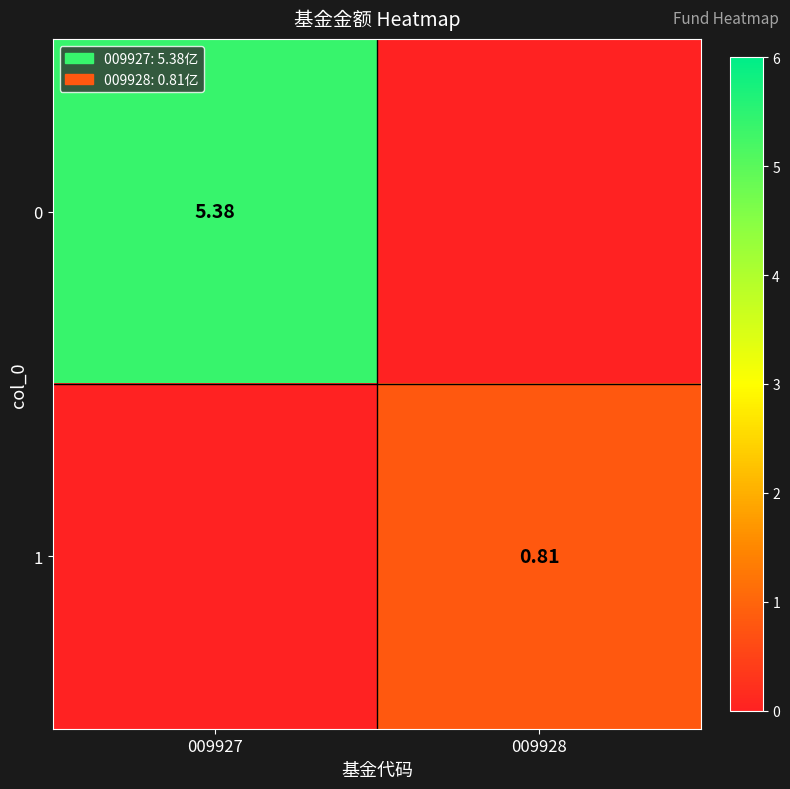

Is the value of 1 at 009928 greater than the value of 0 at 009927?

No